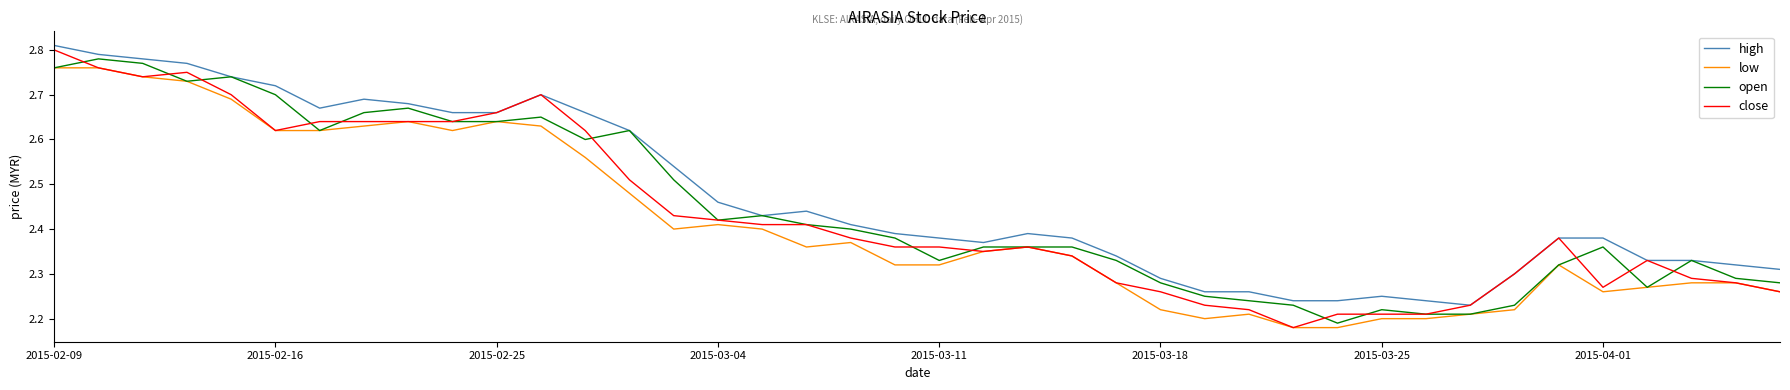

Which series has the widest spread of values?

close